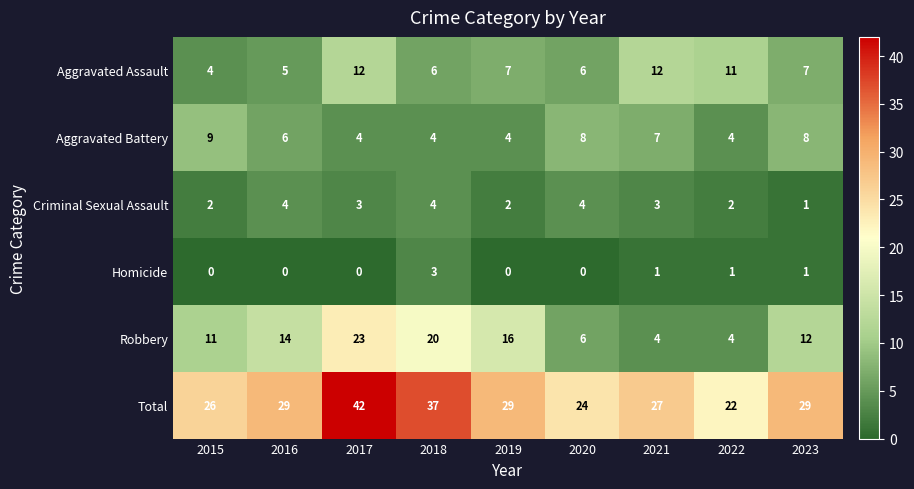

What is the total value across all series at 2022?

44